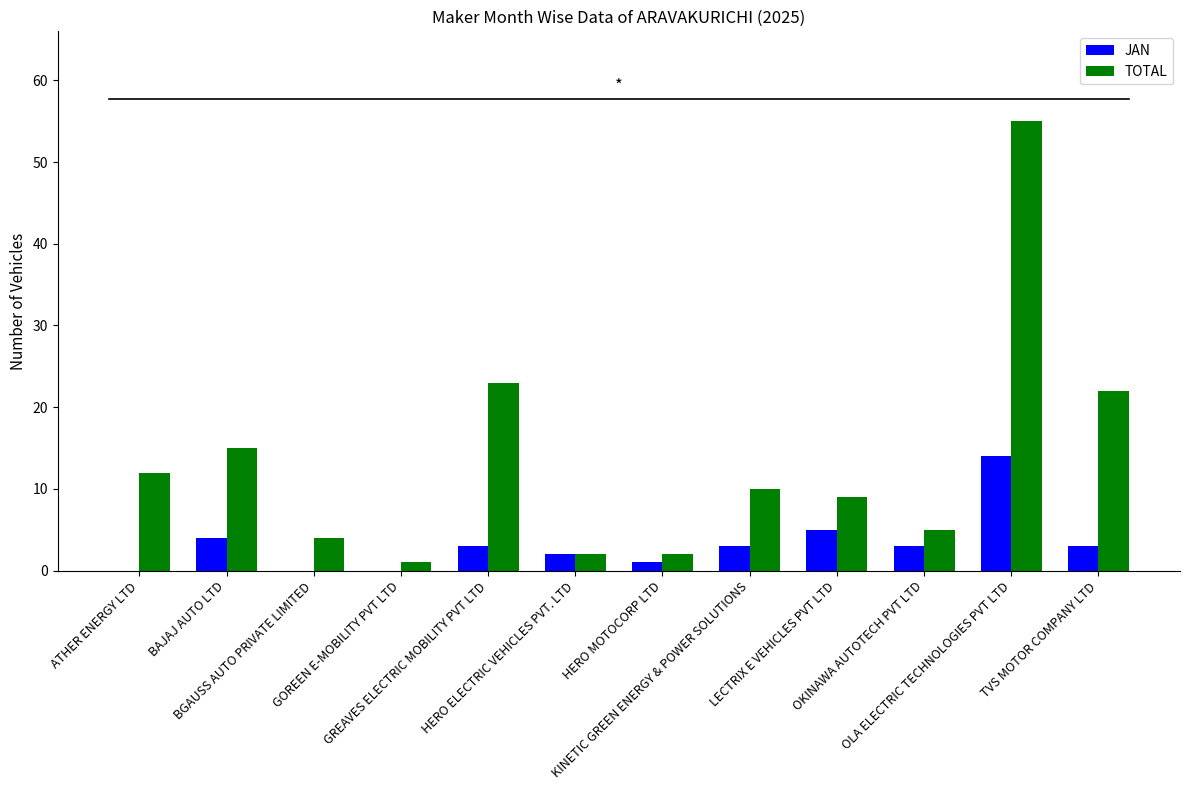

What is the maximum value shown in the chart?

55